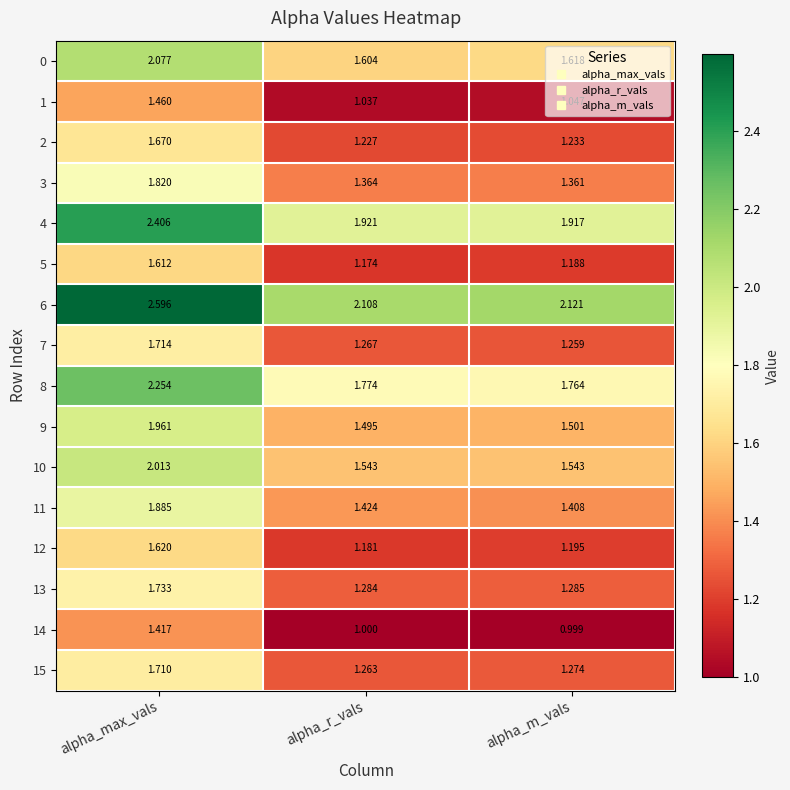

How many categories are shown in the chart?

3